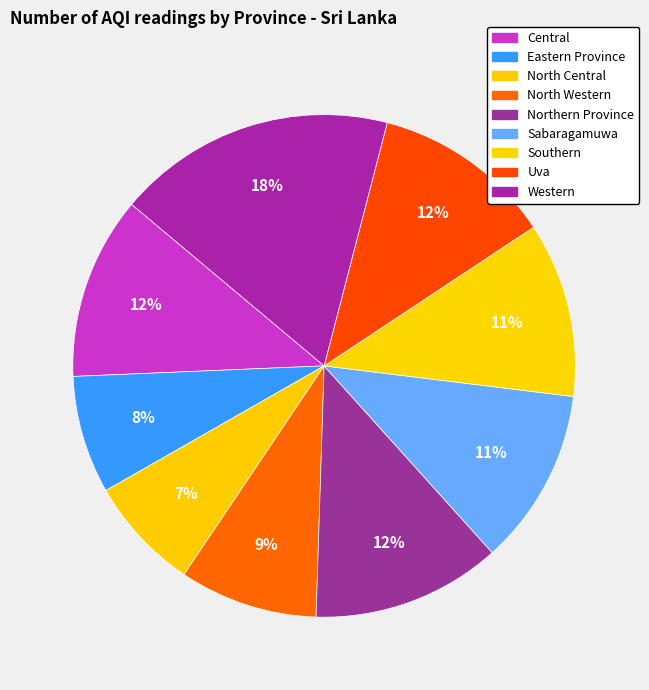

What is the total percentage of Central and Western?

29.7%